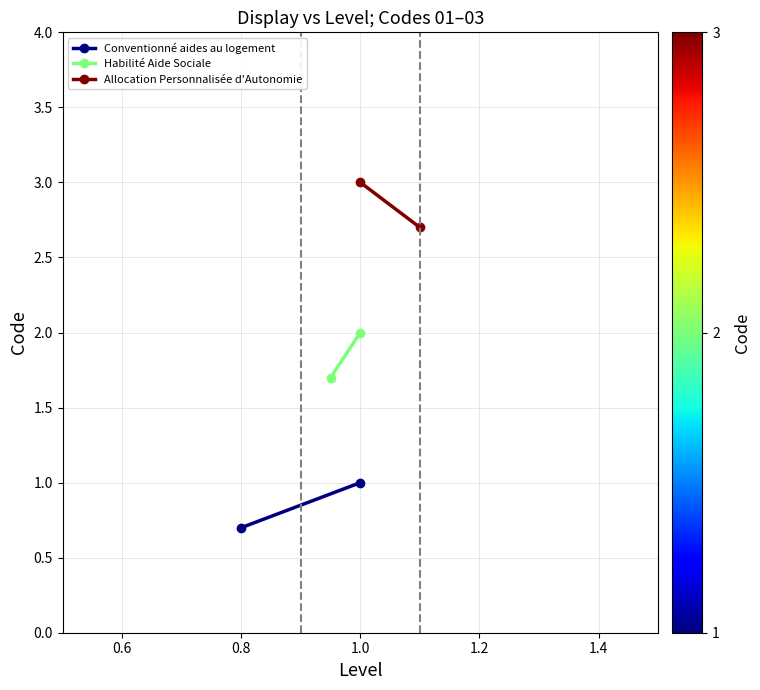

At 0.4, list the series in order from smallest to largest.

Conventionné aides au logement, Habilité Aide Sociale, Allocation Personnalisée d'Autonomie